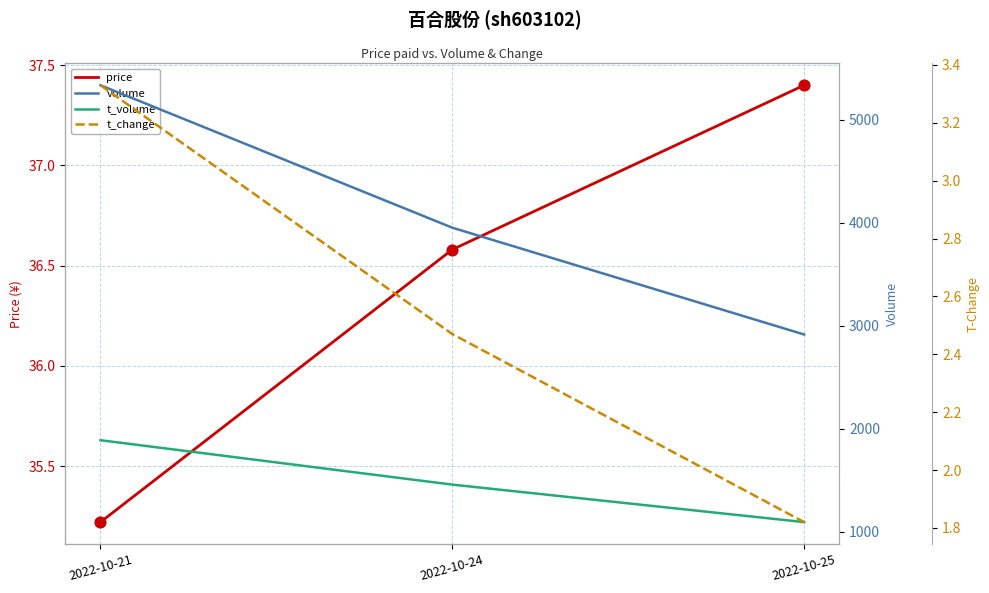

Which series has the largest Y range (max minus min)?

volume